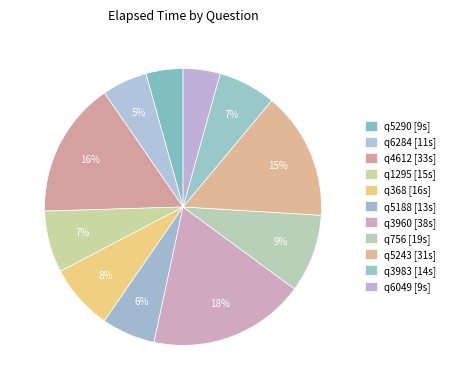

To the nearest percent, what percentage of the pie is q368?

8%